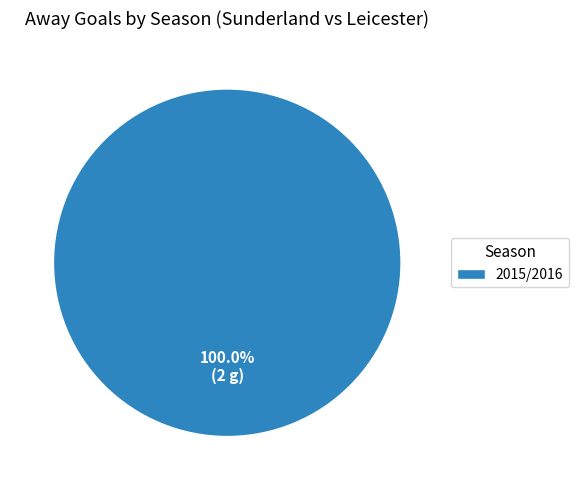

Rank the categories by value from highest to lowest.

2015/2016